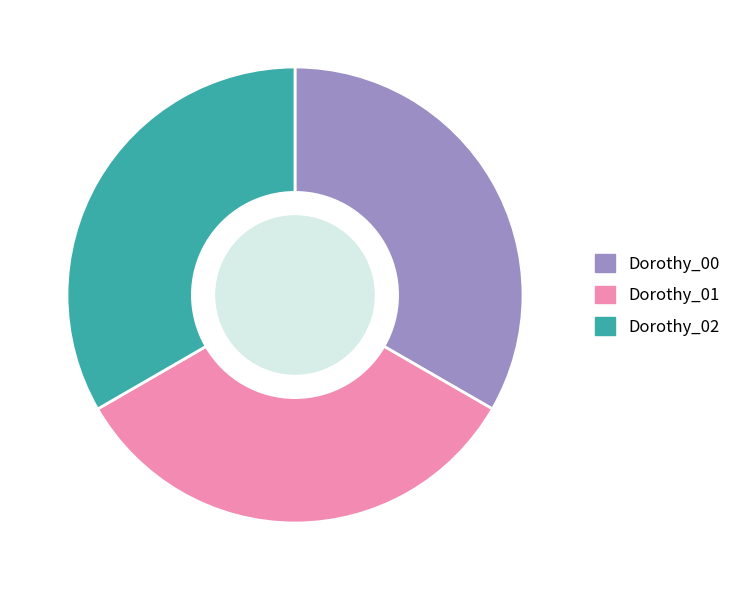

Is there any slice that represents more than half of the pie?

No